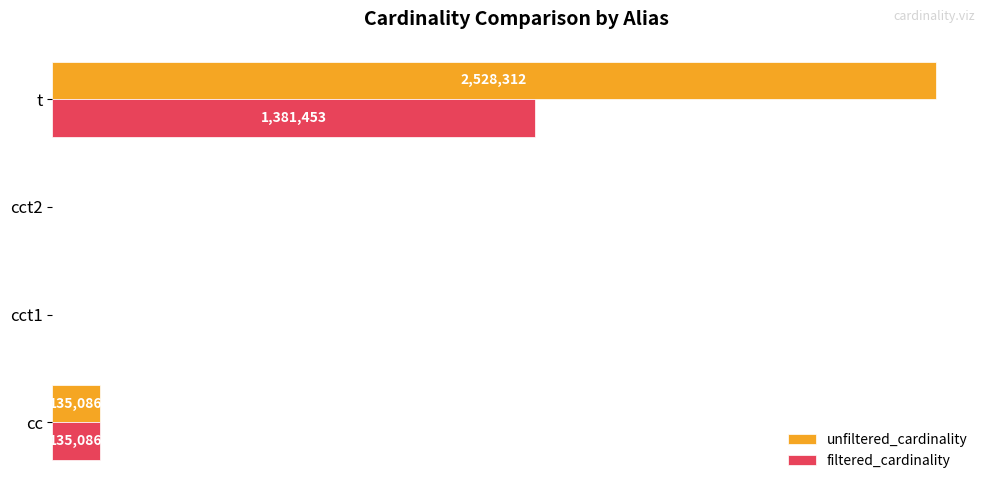

What is the average value of the unfiltered_cardinality series?

665852